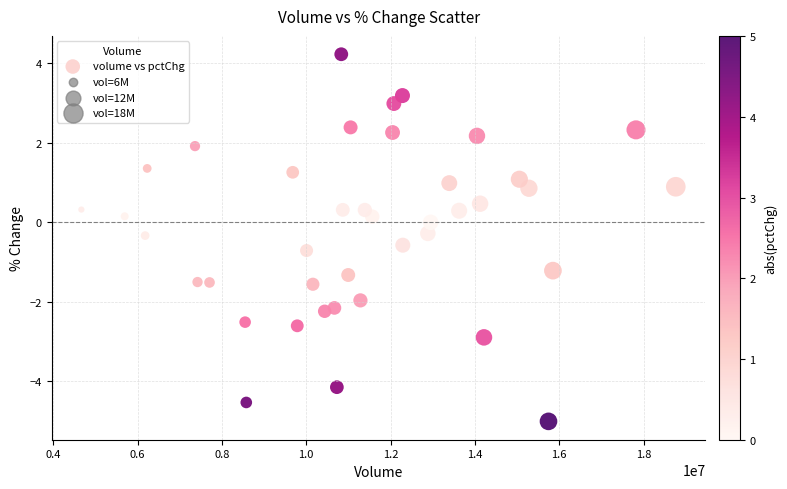

What is the range of Y values (max minus min)?

9.2